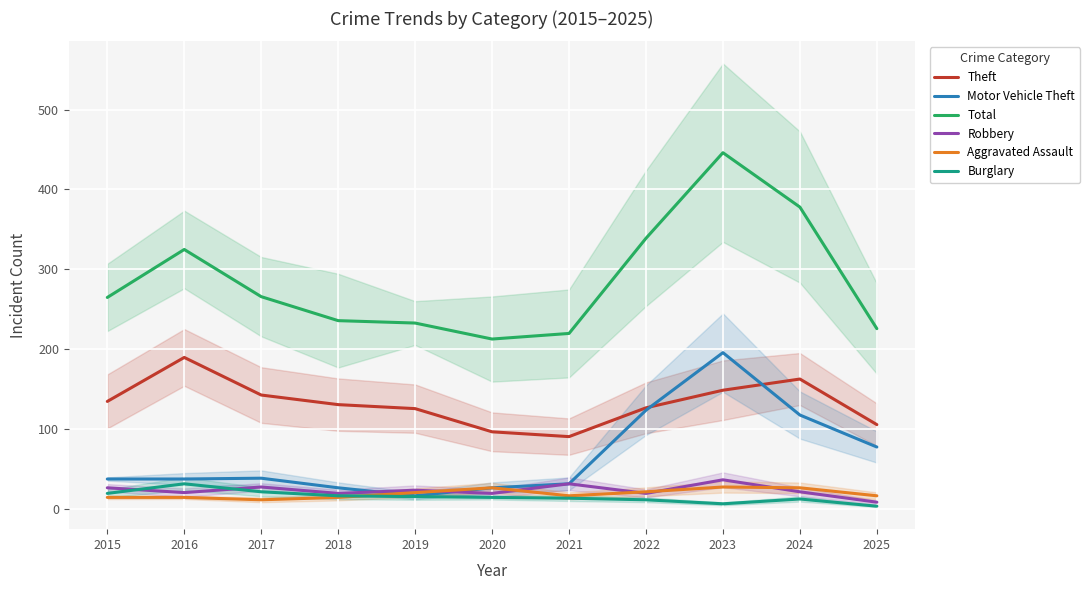

Is the value of Motor Vehicle Theft at 2024 greater than the value of Robbery at 2019?

Yes